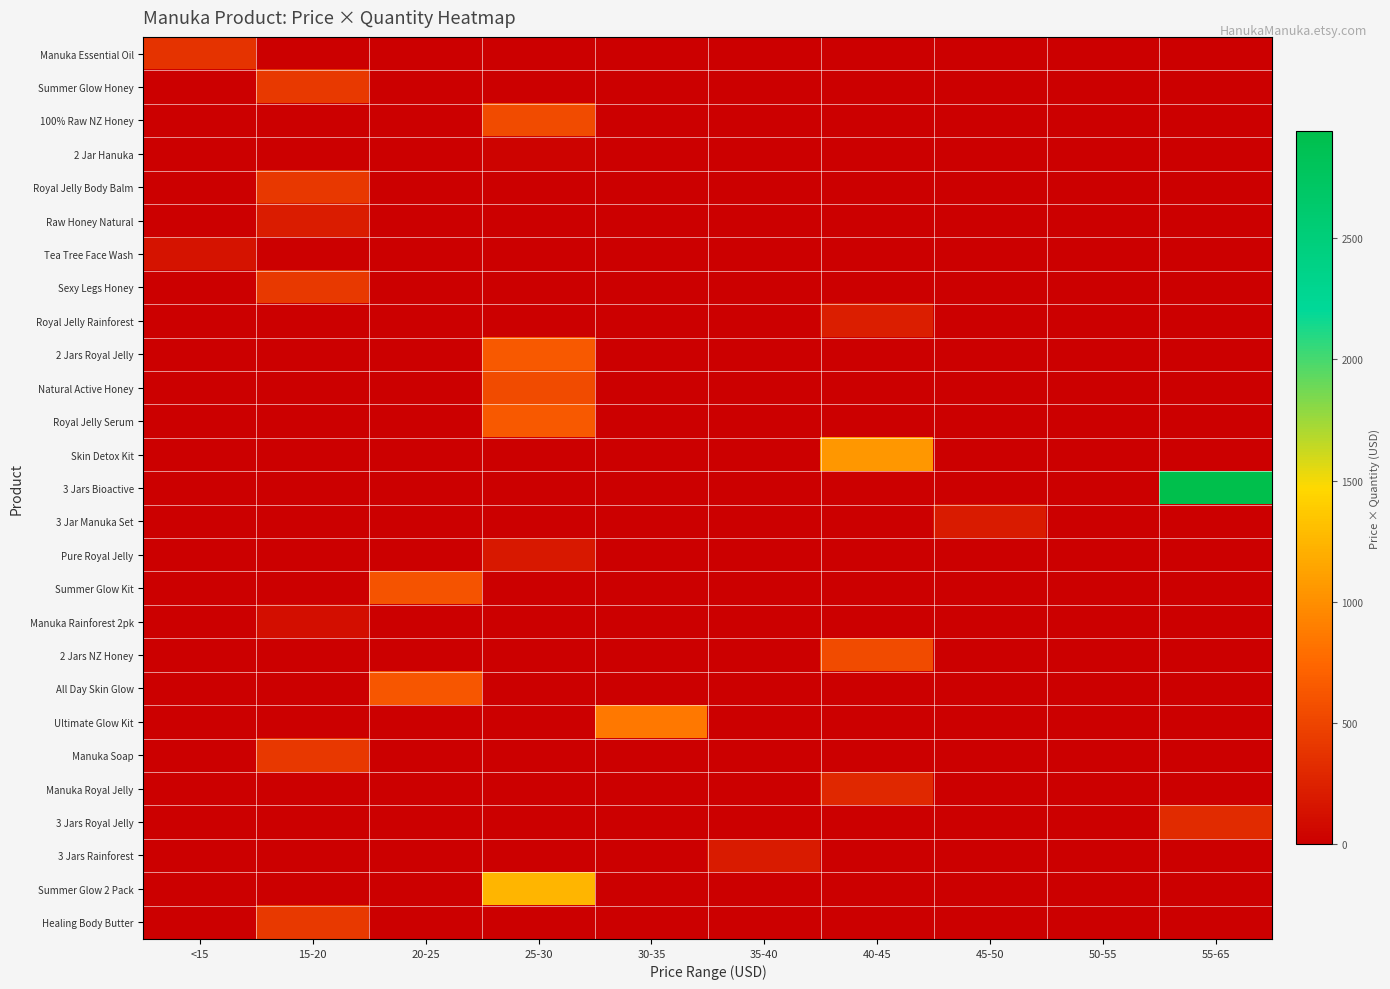

Reading right to left, list all the values displayed in this chart.

Manuka Essential Oil: 55-65=0.0	50-55=0.0	45-50=0.0	40-45=0.0	35-40=0.0	30-35=0.0	25-30=0.0	20-25=0.0	15-20=0.0	<15=372.5
Summer Glow Honey: 55-65=0.0	50-55=0.0	45-50=0.0	40-45=0.0	35-40=0.0	30-35=0.0	25-30=0.0	20-25=0.0	15-20=422.5	<15=0.0
100% Raw NZ Honey: 55-65=0.0	50-55=0.0	45-50=0.0	40-45=0.0	35-40=0.0	30-35=0.0	25-30=550.0	20-25=0.0	15-20=0.0	<15=0.0
2 Jar Hanuka: 55-65=0.0	50-55=0.0	45-50=0.0	40-45=0.0	35-40=0.0	30-35=0.0	25-30=30.0	20-25=0.0	15-20=0.0	<15=0.0
Royal Jelly Body Balm: 55-65=0.0	50-55=0.0	45-50=0.0	40-45=0.0	35-40=0.0	30-35=0.0	25-30=0.0	20-25=0.0	15-20=405.6	<15=0.0
Raw Honey Natural: 55-65=0.0	50-55=0.0	45-50=0.0	40-45=0.0	35-40=0.0	30-35=0.0	25-30=0.0	20-25=0.0	15-20=208.9	<15=0.0
Tea Tree Face Wash: 55-65=0.0	50-55=0.0	45-50=0.0	40-45=0.0	35-40=0.0	30-35=0.0	25-30=0.0	20-25=0.0	15-20=0.0	<15=149.0
Sexy Legs Honey: 55-65=0.0	50-55=0.0	45-50=0.0	40-45=0.0	35-40=0.0	30-35=0.0	25-30=0.0	20-25=0.0	15-20=422.5	<15=0.0
Royal Jelly Rainforest: 55-65=0.0	50-55=0.0	45-50=0.0	40-45=220.0	35-40=0.0	30-35=0.0	25-30=0.0	20-25=0.0	15-20=0.0	<15=0.0
2 Jars Royal Jelly: 55-65=0.0	50-55=0.0	45-50=0.0	40-45=0.0	35-40=0.0	30-35=0.0	25-30=643.8	20-25=0.0	15-20=0.0	<15=0.0
Natural Active Honey: 55-65=0.0	50-55=0.0	45-50=0.0	40-45=0.0	35-40=0.0	30-35=0.0	25-30=550.0	20-25=0.0	15-20=0.0	<15=0.0
Royal Jelly Serum: 55-65=0.0	50-55=0.0	45-50=0.0	40-45=0.0	35-40=0.0	30-35=0.0	25-30=643.8	20-25=0.0	15-20=0.0	<15=0.0
Skin Detox Kit: 55-65=0.0	50-55=0.0	45-50=0.0	40-45=1055.8	35-40=0.0	30-35=0.0	25-30=0.0	20-25=0.0	15-20=0.0	<15=0.0
3 Jars Bioactive: 55-65=2939.5	50-55=0.0	45-50=0.0	40-45=0.0	35-40=0.0	30-35=0.0	25-30=0.0	20-25=0.0	15-20=0.0	<15=0.0
3 Jar Manuka Set: 55-65=0.0	50-55=0.0	45-50=200.0	40-45=0.0	35-40=0.0	30-35=0.0	25-30=0.0	20-25=0.0	15-20=0.0	<15=0.0
Pure Royal Jelly: 55-65=0.0	50-55=0.0	45-50=0.0	40-45=0.0	35-40=0.0	30-35=0.0	25-30=182.0	20-25=0.0	15-20=0.0	<15=0.0
Summer Glow Kit: 55-65=0.0	50-55=0.0	45-50=0.0	40-45=0.0	35-40=0.0	30-35=0.0	25-30=0.0	20-25=599.8	15-20=0.0	<15=0.0
Manuka Rainforest 2pk: 55-65=0.0	50-55=0.0	45-50=0.0	40-45=0.0	35-40=0.0	30-35=0.0	25-30=0.0	20-25=0.0	15-20=113.9	<15=0.0
2 Jars NZ Honey: 55-65=0.0	50-55=0.0	45-50=0.0	40-45=546.0	35-40=0.0	30-35=0.0	25-30=0.0	20-25=0.0	15-20=0.0	<15=0.0
All Day Skin Glow: 55-65=0.0	50-55=0.0	45-50=0.0	40-45=0.0	35-40=0.0	30-35=0.0	25-30=0.0	20-25=624.8	15-20=0.0	<15=0.0
Ultimate Glow Kit: 55-65=0.0	50-55=0.0	45-50=0.0	40-45=0.0	35-40=0.0	30-35=849.8	25-30=0.0	20-25=0.0	15-20=0.0	<15=0.0
Manuka Soap: 55-65=0.0	50-55=0.0	45-50=0.0	40-45=0.0	35-40=0.0	30-35=0.0	25-30=0.0	20-25=0.0	15-20=405.6	<15=0.0
Manuka Royal Jelly: 55-65=0.0	50-55=0.0	45-50=0.0	40-45=294.0	35-40=0.0	30-35=0.0	25-30=0.0	20-25=0.0	15-20=0.0	<15=0.0
3 Jars Royal Jelly: 55-65=314.9	50-55=0.0	45-50=0.0	40-45=0.0	35-40=0.0	30-35=0.0	25-30=0.0	20-25=0.0	15-20=0.0	<15=0.0
3 Jars Rainforest: 55-65=0.0	50-55=0.0	45-50=0.0	40-45=0.0	35-40=200.0	30-35=0.0	25-30=0.0	20-25=0.0	15-20=0.0	<15=0.0
Summer Glow 2 Pack: 55-65=0.0	50-55=0.0	45-50=0.0	40-45=0.0	35-40=0.0	30-35=0.0	25-30=1250.0	20-25=0.0	15-20=0.0	<15=0.0
Healing Body Butter: 55-65=0.0	50-55=0.0	45-50=0.0	40-45=0.0	35-40=0.0	30-35=0.0	25-30=0.0	20-25=0.0	15-20=422.5	<15=0.0